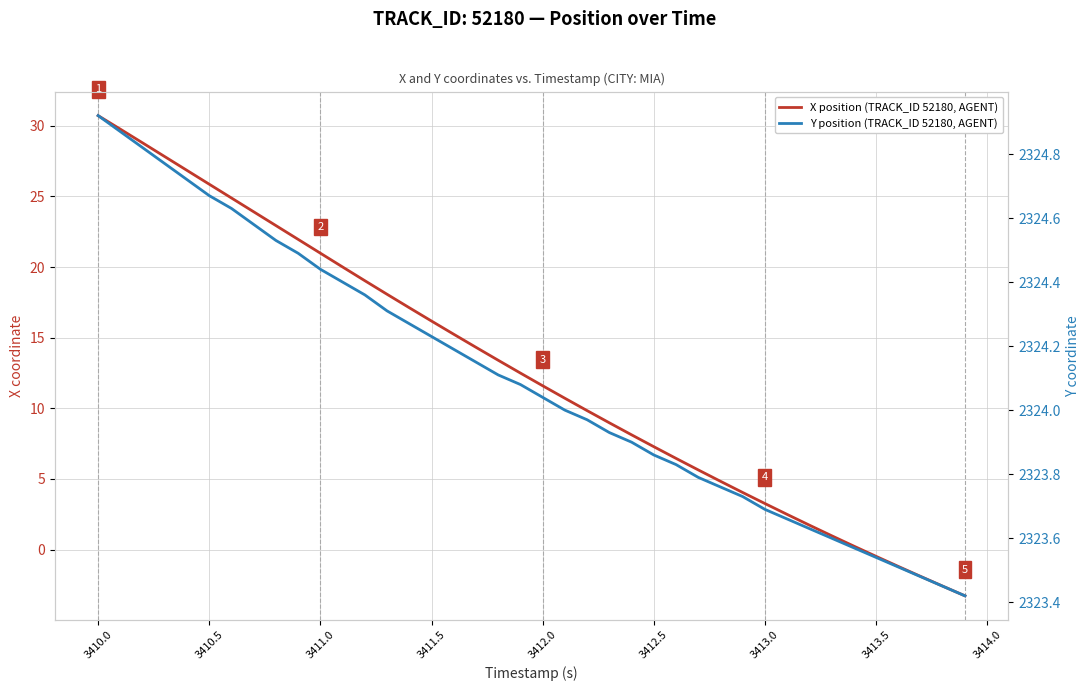

Count the number of data series in this chart.

2